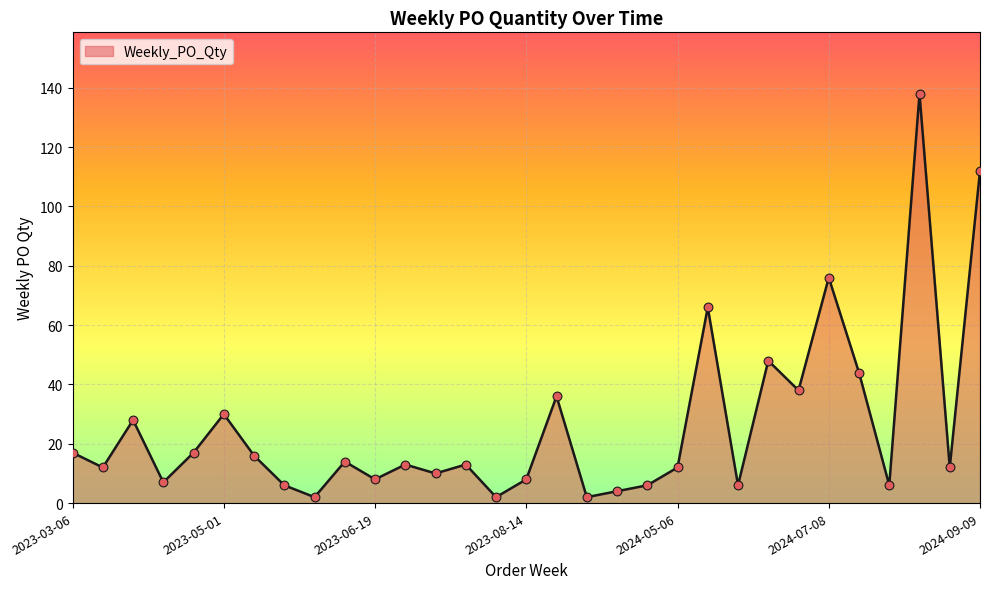

What is the maximum value shown in the chart?

138